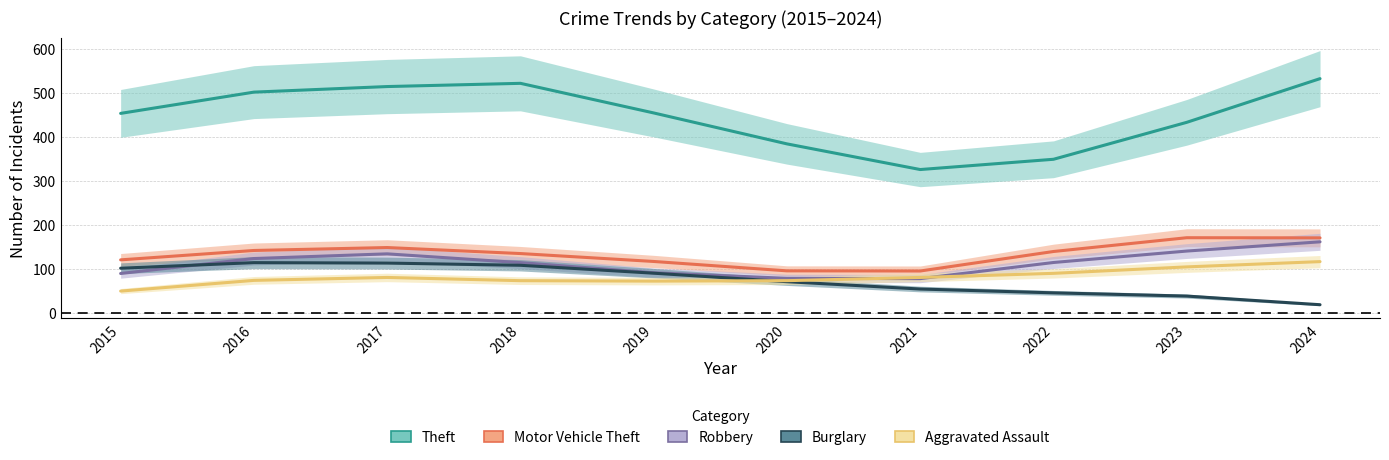

Reading right to left, transcribe all the data shown in this chart.

Theft: 532.0	432.7	348.7	325.3	383.7	454.0	521.3	514.0	501.3	453.0
Motor Vehicle Theft: 170.0	170.3	139.0	94.7	95.0	116.3	134.3	148.0	141.3	120.0
Robbery: 161.0	140.0	114.0	77.3	78.0	90.7	113.7	133.7	123.0	89.0
Burglary: 18.0	37.7	45.0	53.7	70.3	89.7	107.7	112.7	113.7	101.0
Aggravated Assault: 116.0	104.0	89.3	80.0	72.7	71.7	72.7	80.0	73.3	49.0